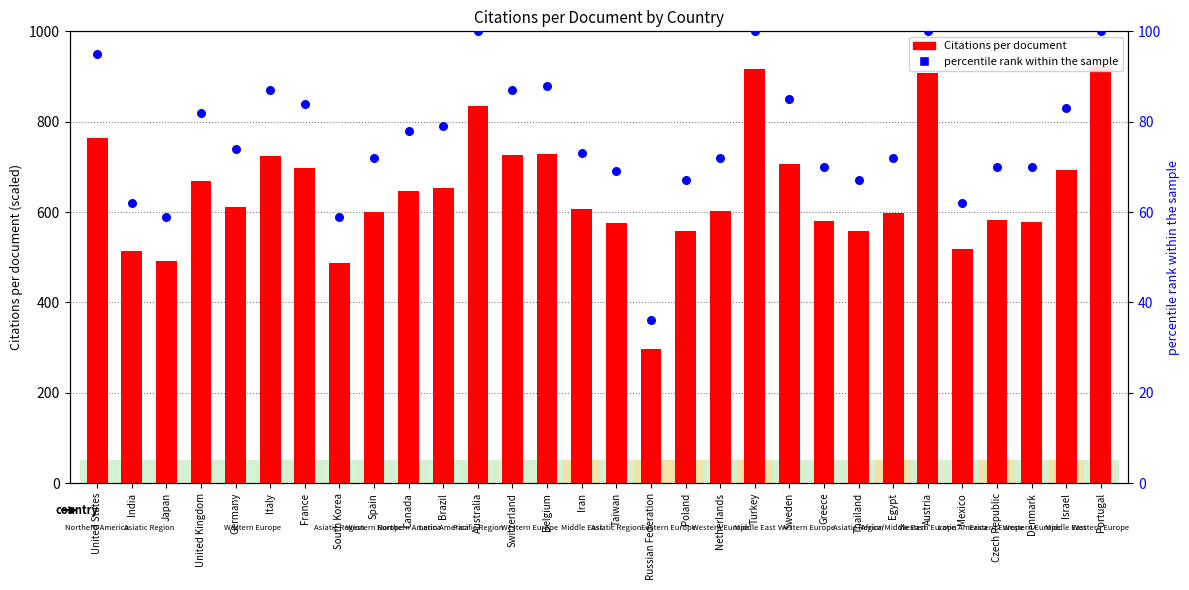

Which series contains the highest Y value?

Citations per document